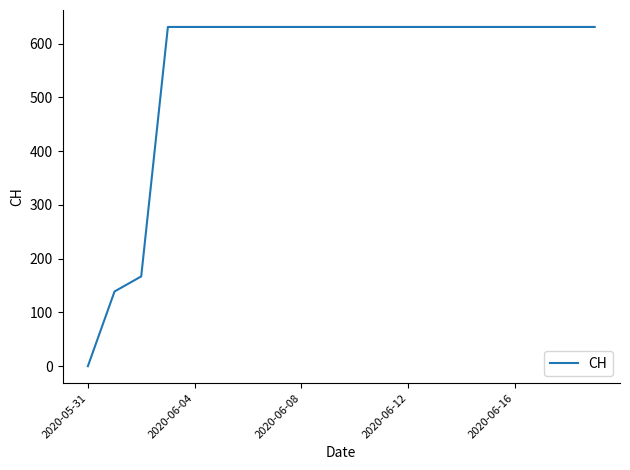

What is the greatest value displayed?

631